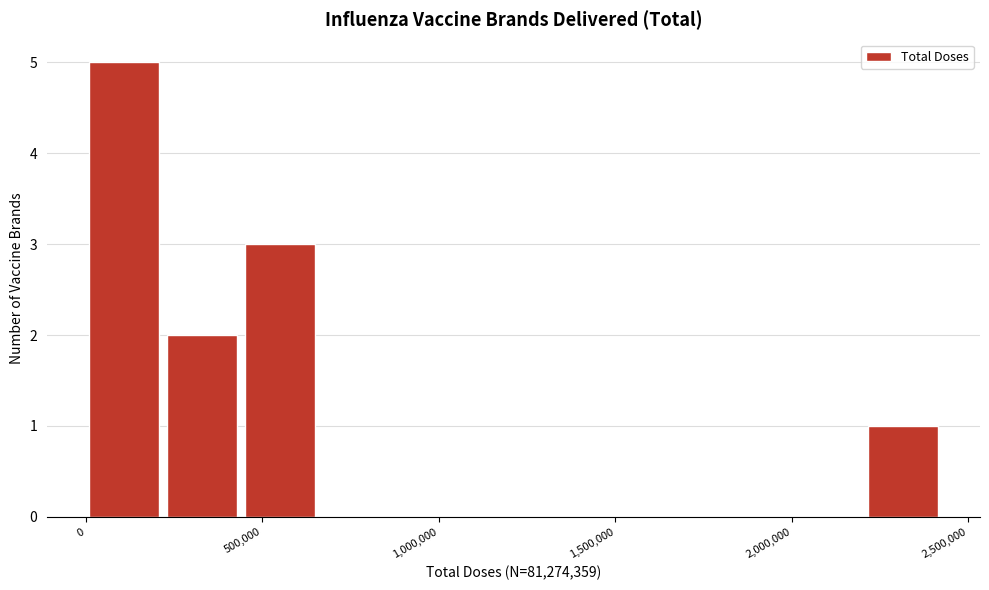

Reading left to right, list every bar in this chart as the range it spans on the x-axis followed by its height. Neither the bar edges nor the heights are printed on the chart, so give them approximately, as read against the axes.

0 to 200000: 5
200000 to 450000: 2
450000 to 650000: 3
650000 to 900000: 0
900000 to 1100000: 0
1100000 to 1300000: 0
1300000 to 1550000: 0
1550000 to 1750000: 0
1750000 to 2000000: 0
2000000 to 2200000: 0
2200000 to 2400000: 1